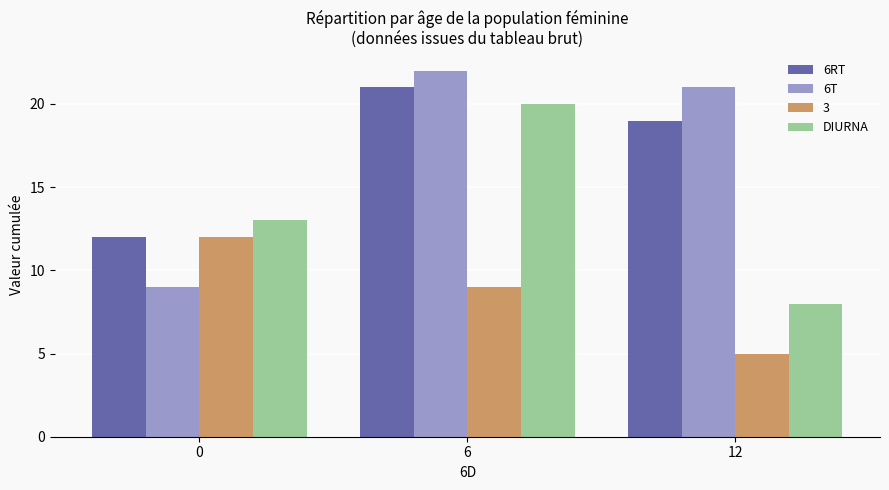

Reading right to left, extract all data points from this chart.

6RT: 19	21	12
6T: 21	22	9
3: 5	9	12
DIURNA: 8	20	13